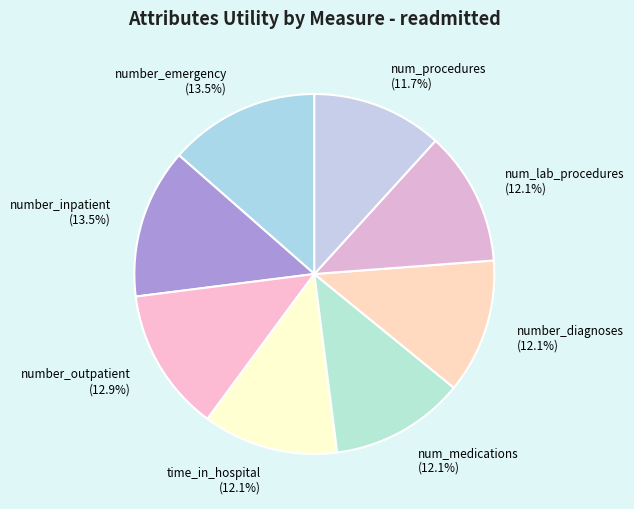

To the nearest percent, what is the combined percentage of num_medications and num_procedures?

24%